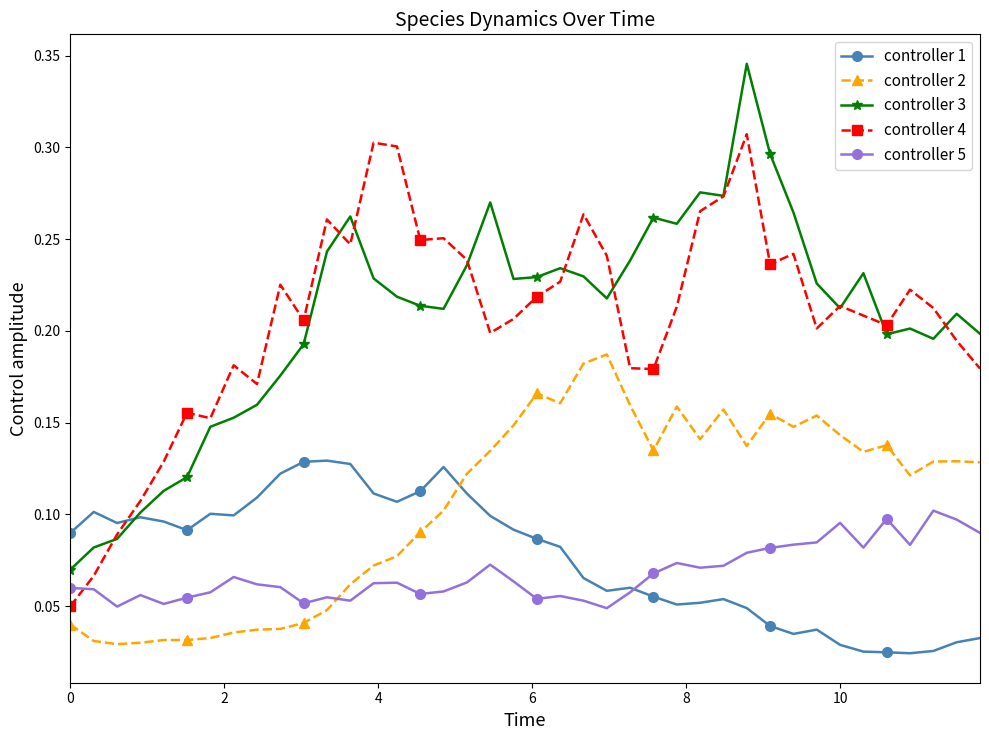

Which series has the largest range (max minus min)?

controller 3